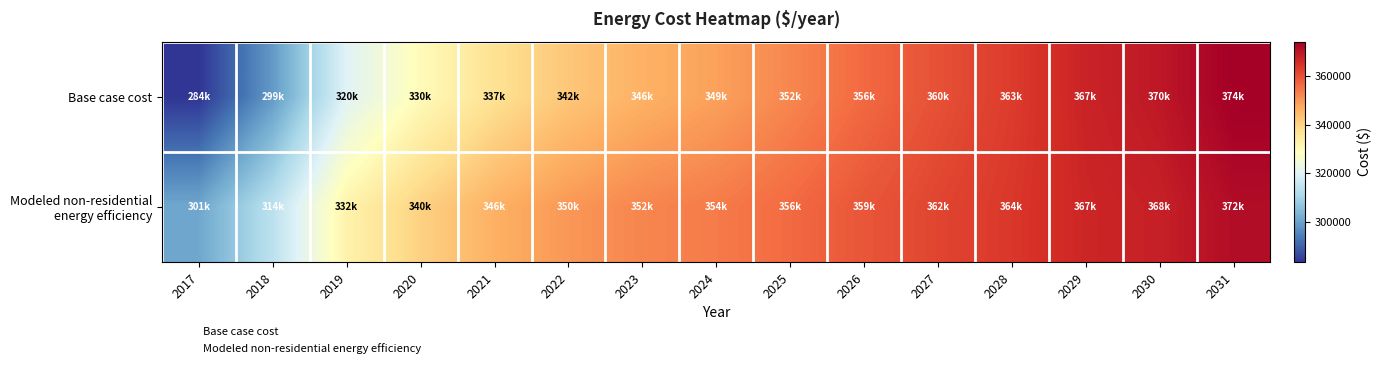

Rank the series by their average value, from lowest to highest.

Base case cost, Modeled non-residential energy efficiency